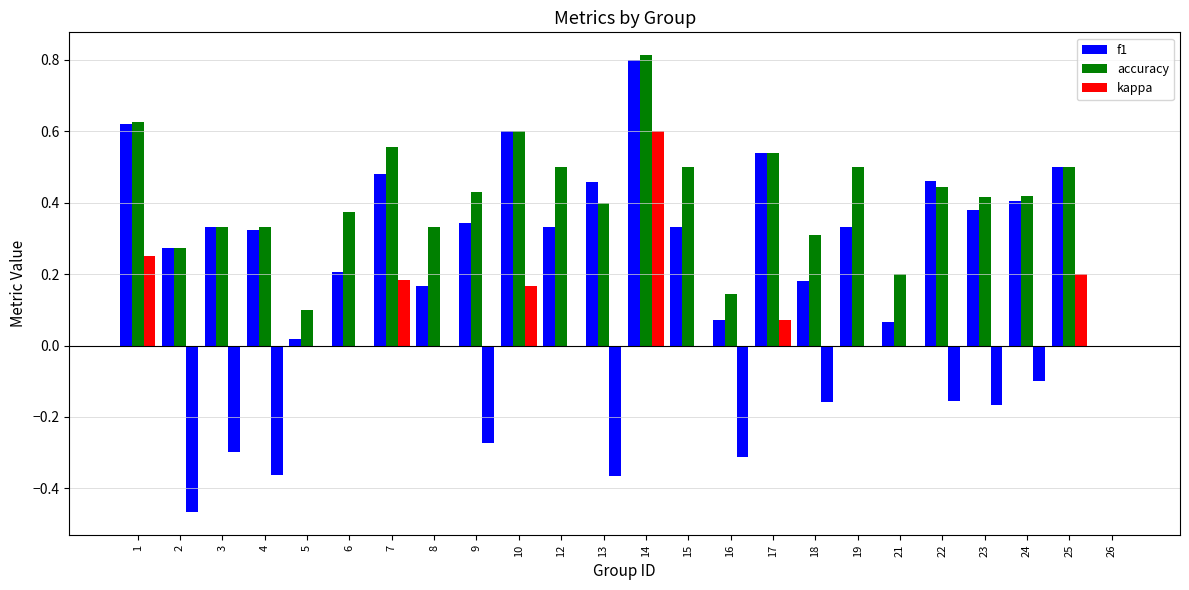

What is the highest value of the kappa series?

0.6